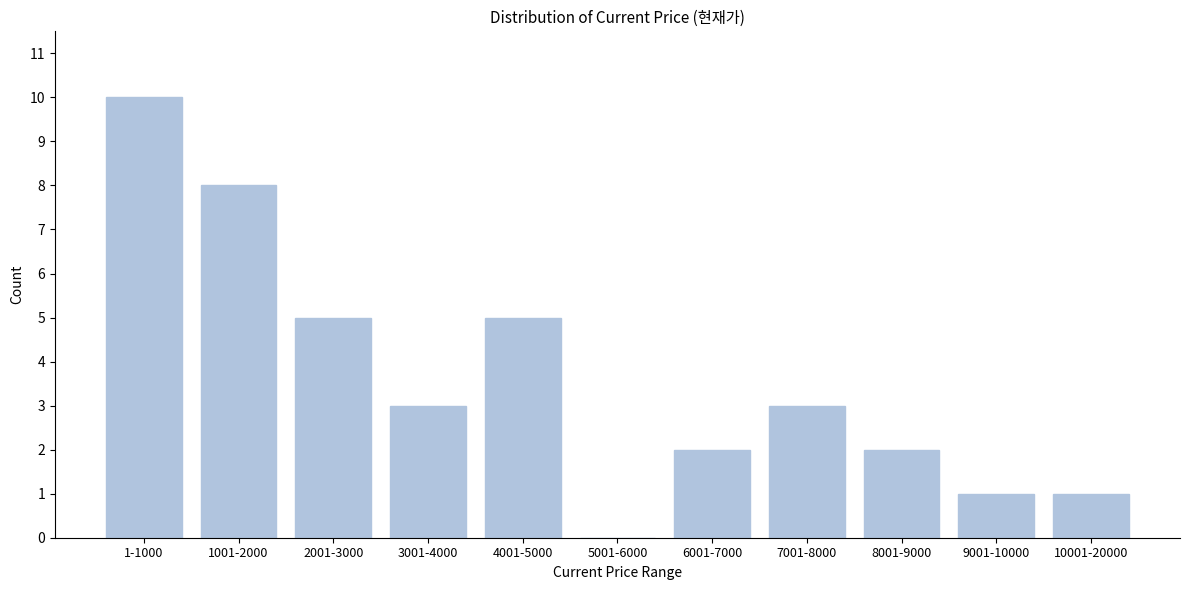

Reading left to right, what are all the values shown in this chart?

1-1000=10	1001-2000=8	2001-3000=5	3001-4000=3	4001-5000=5	5001-6000=0	6001-7000=2	7001-8000=3	8001-9000=2	9001-10000=1	10001-20000=1